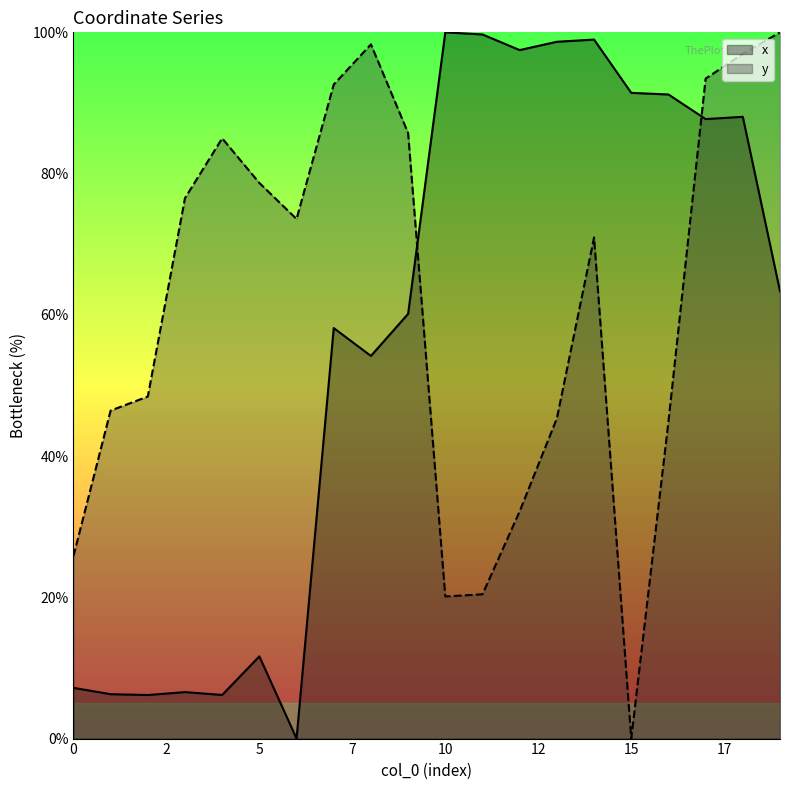

How many lines are shown in the chart?

2